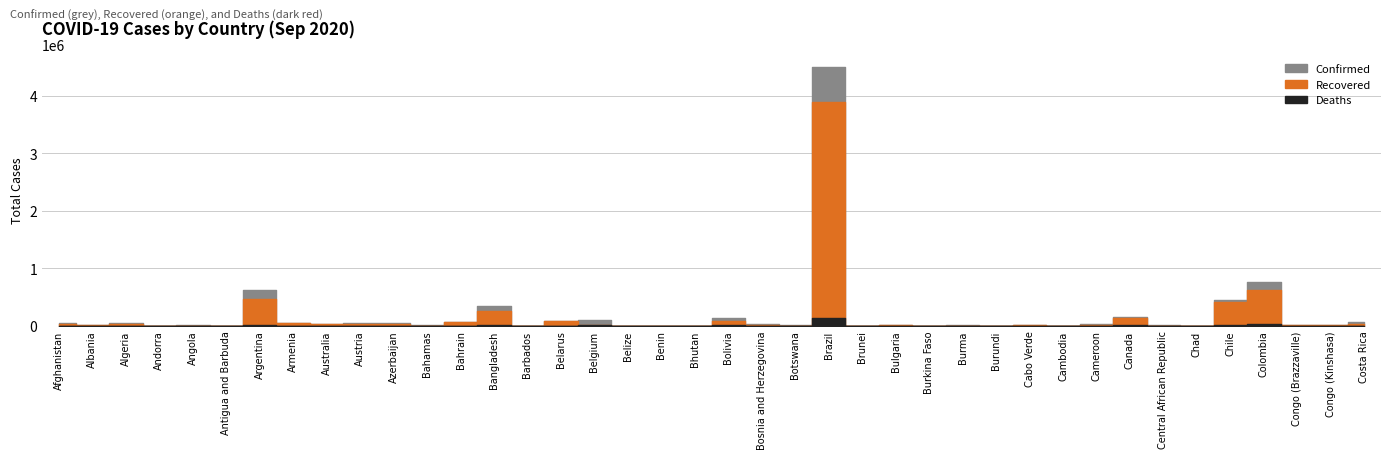

What position from the right is Brazil?

17